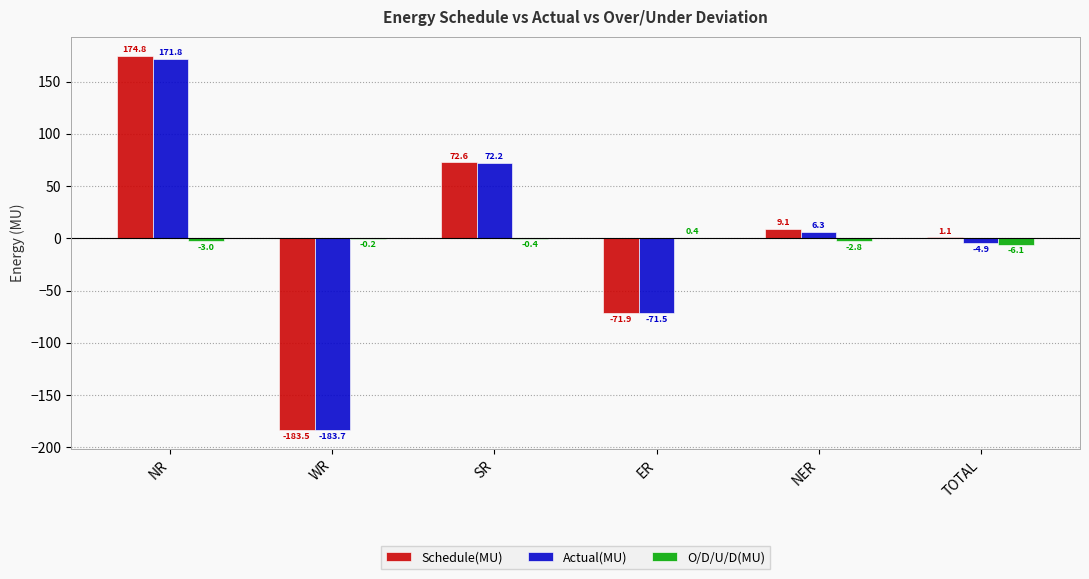

Between SR and NER, which series saw the biggest shift?

Actual(MU)